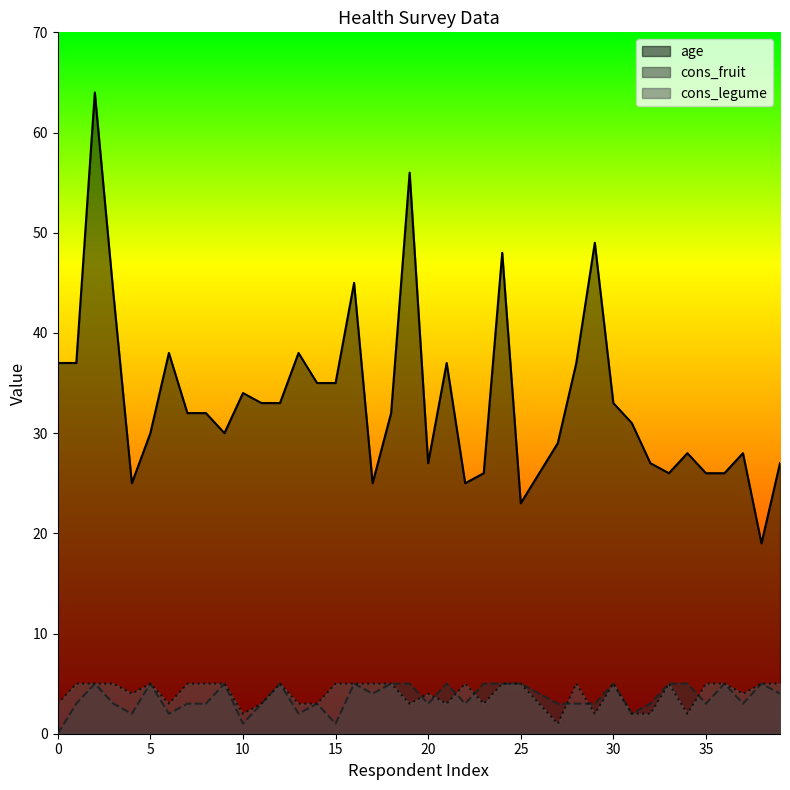

What is the sum of the cons_fruit values at 35 and 13?

5